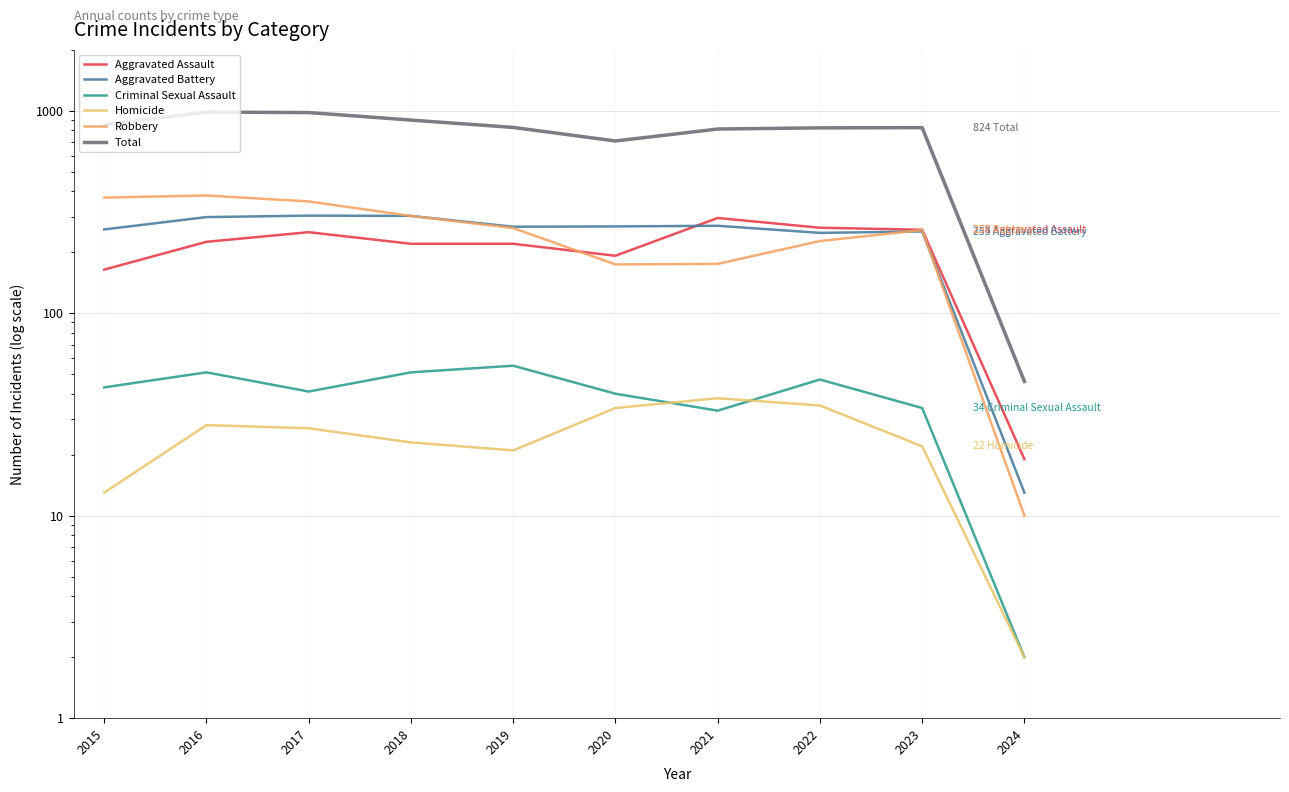

What is the difference between the Criminal Sexual Assault values at 2017 and 2015?

2